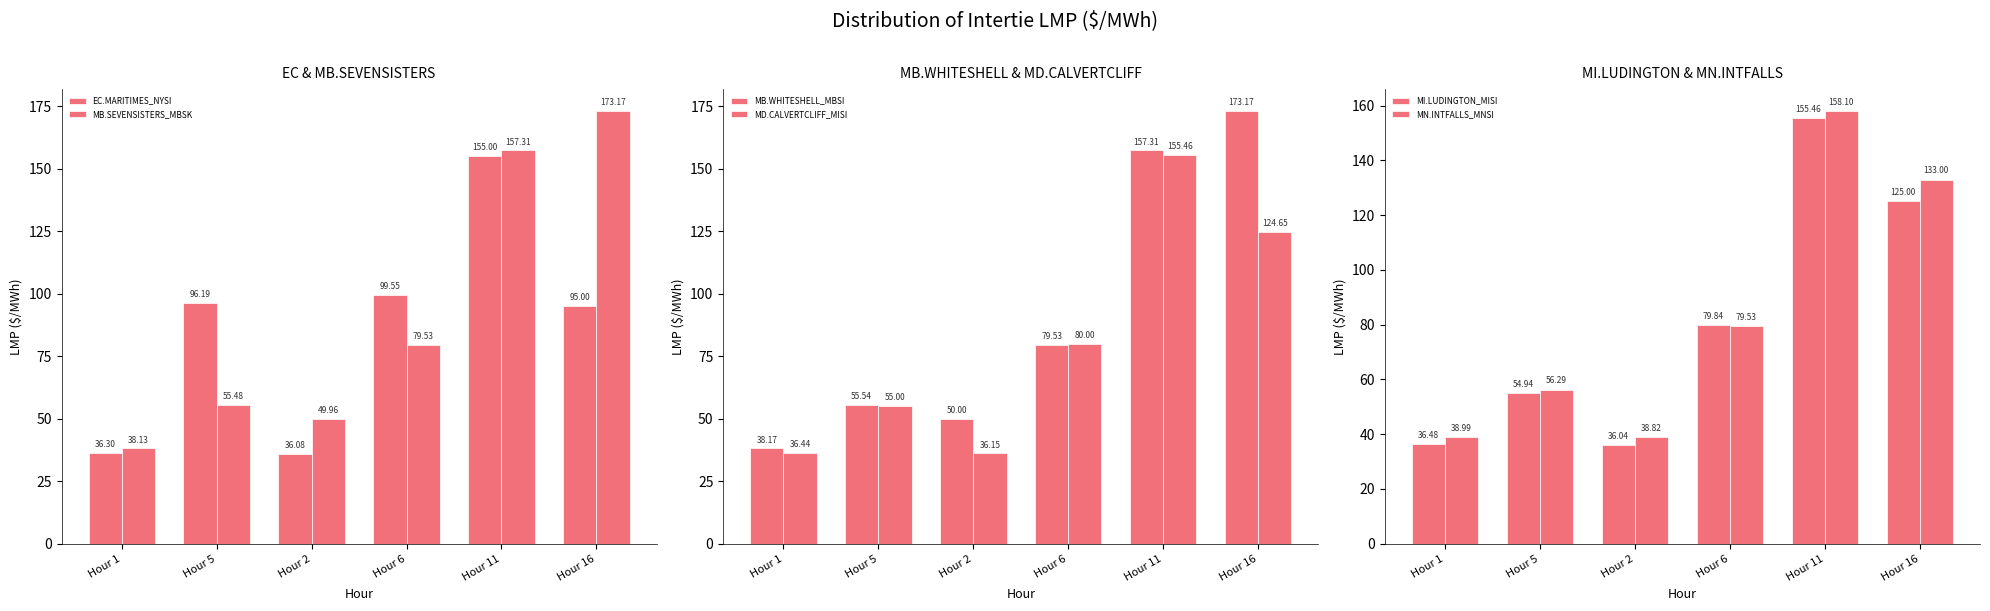

What is the sum of the MI.LUDINGTON_MISI values at Hour 6 and Hour 5?

134.8